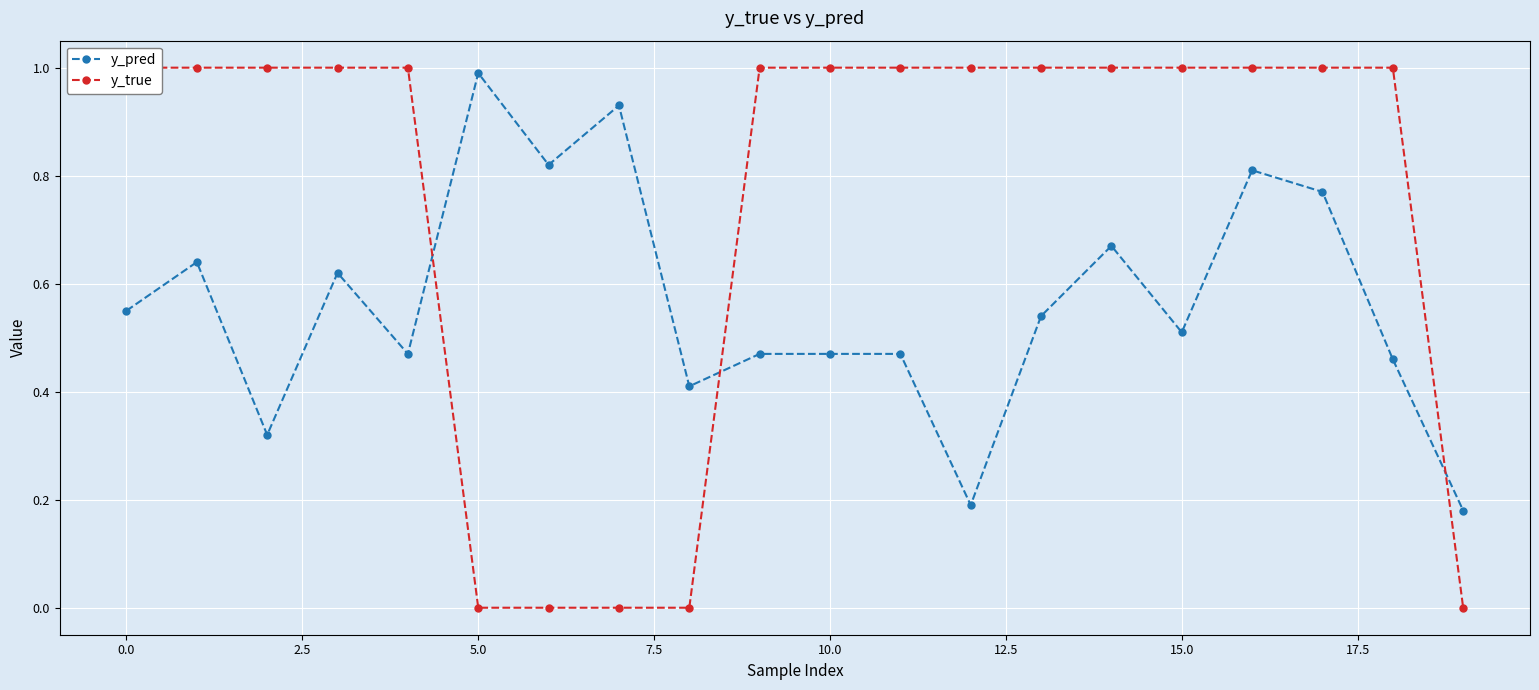

Is it true that y_pred equals 0.2 at 10.0?

False